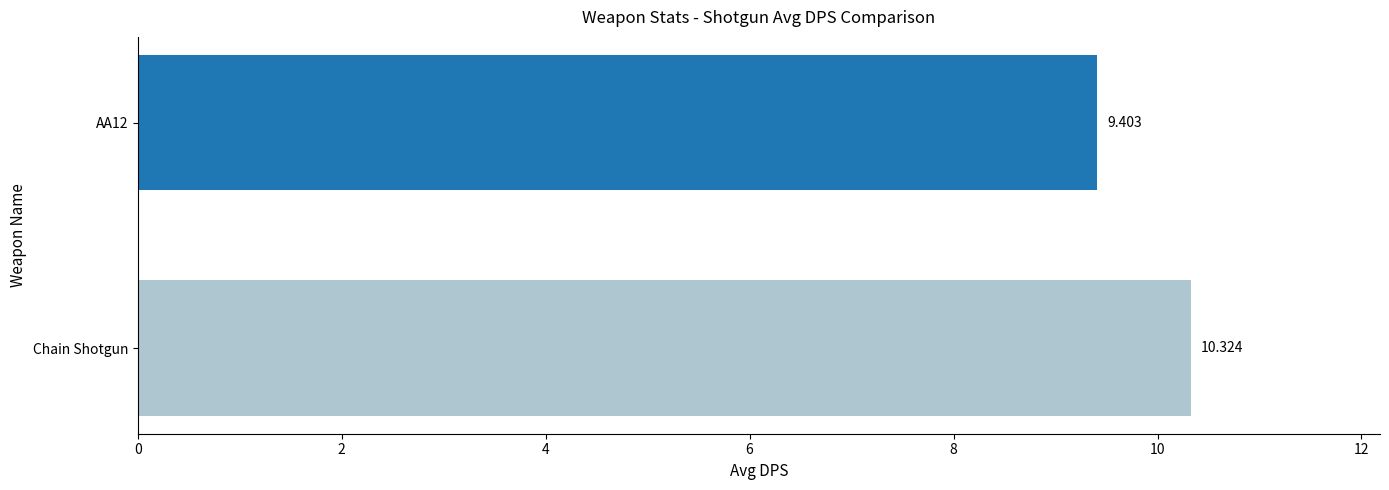

What is the maximum value shown in the chart?

10.3